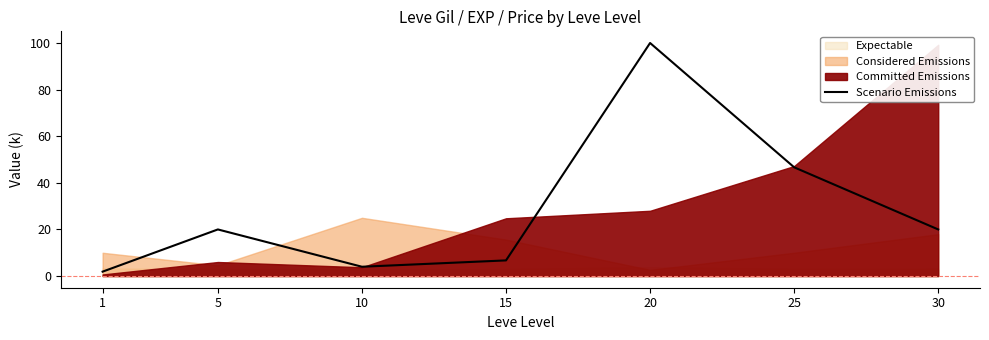

What is the ratio of the value at 15 to the value at 5?

0.3